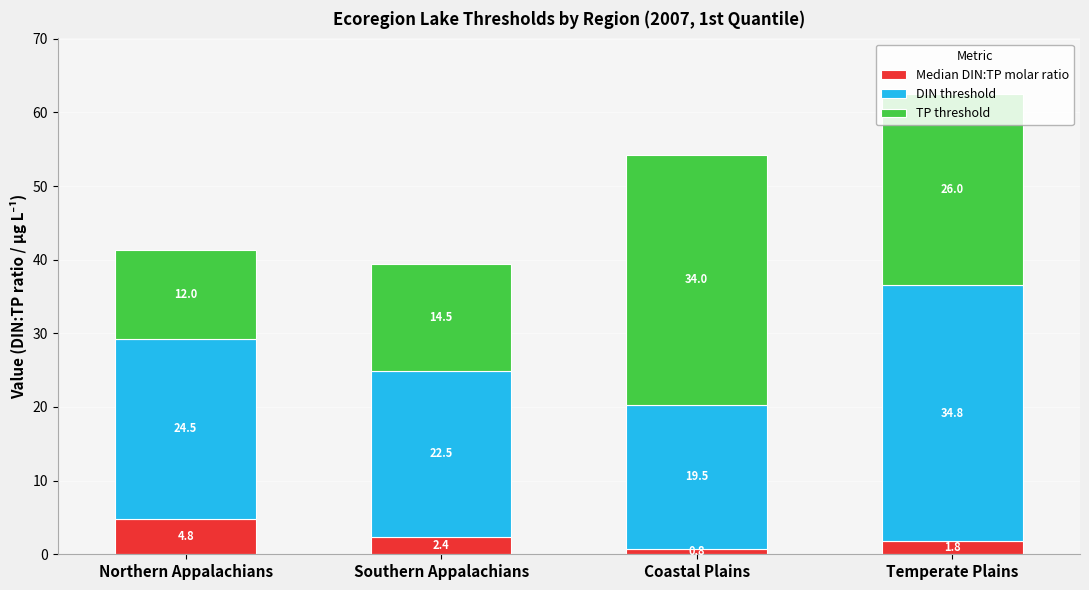

Count the number of categories in the chart.

4